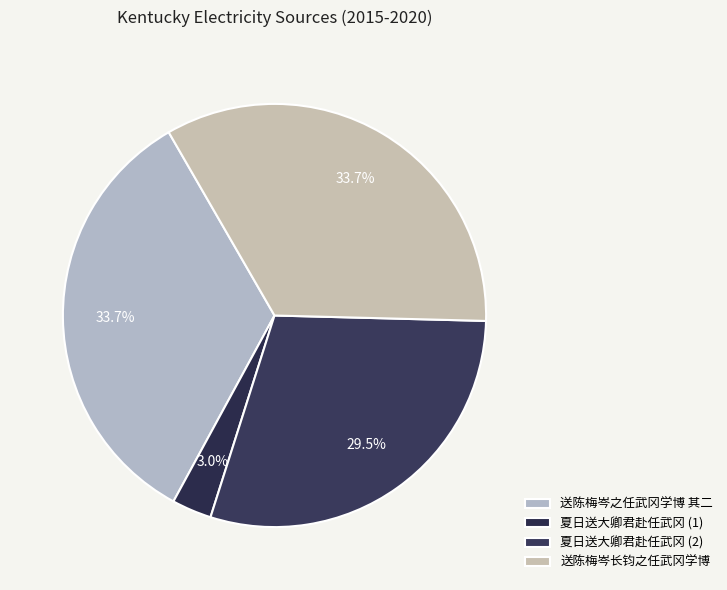

How many slices are in this pie chart?

4